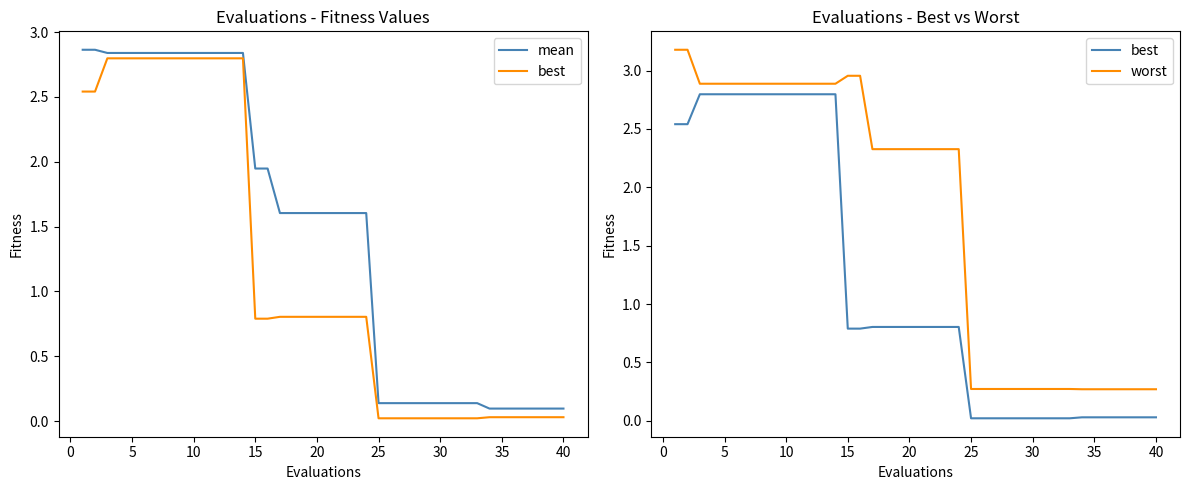

What is the maximum value shown in the chart?

3.2